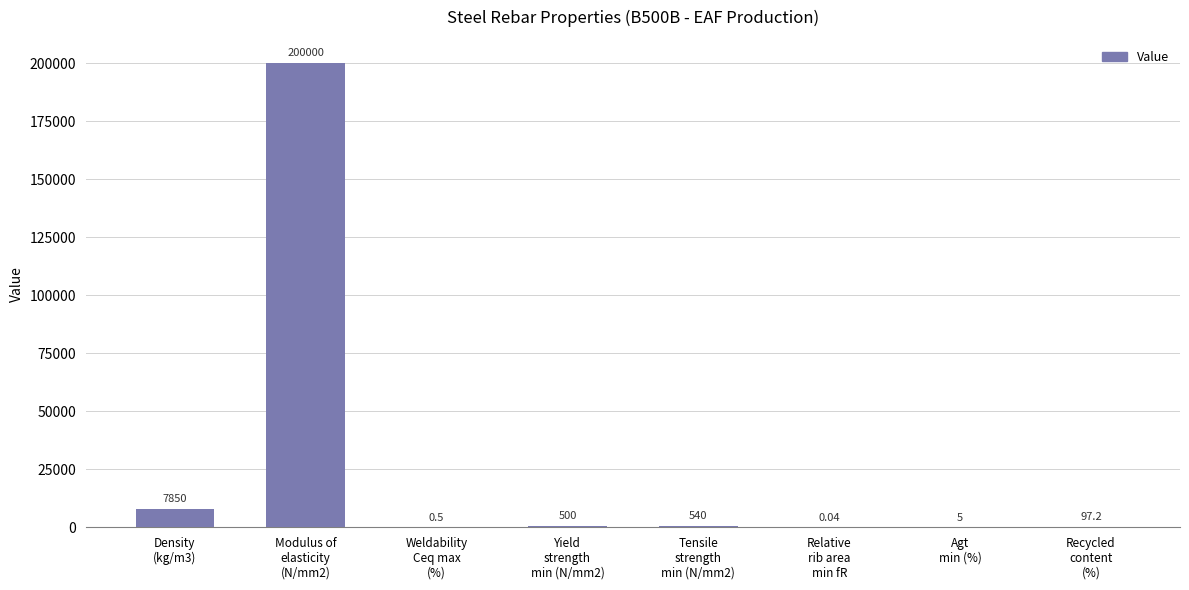

What is the change in value from Density
(kg/m3) to Recycled
content
(%)?

-7752.8